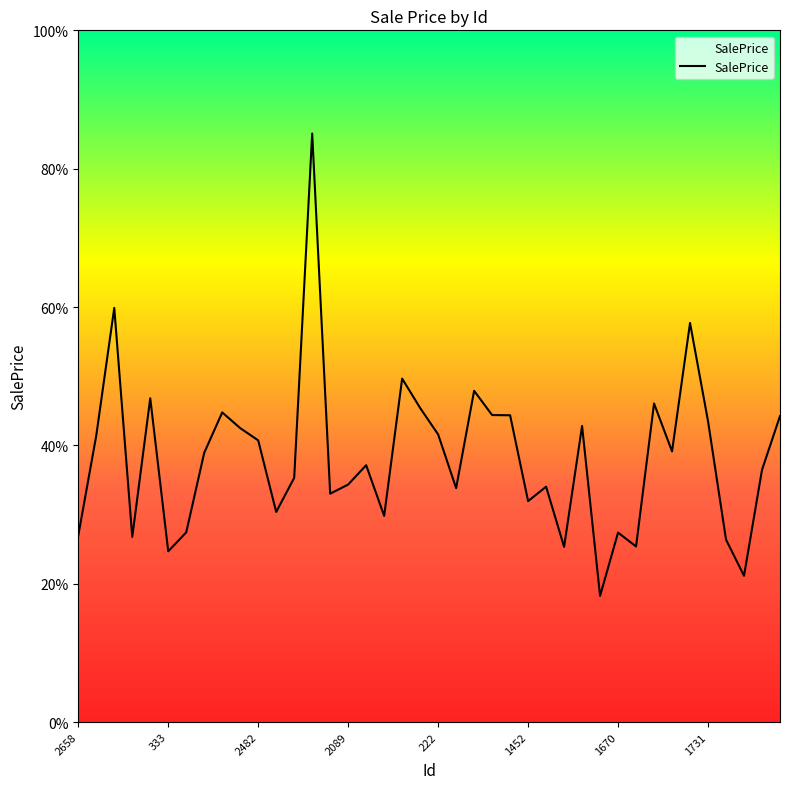

What is the minimum value shown in the chart?

18.2